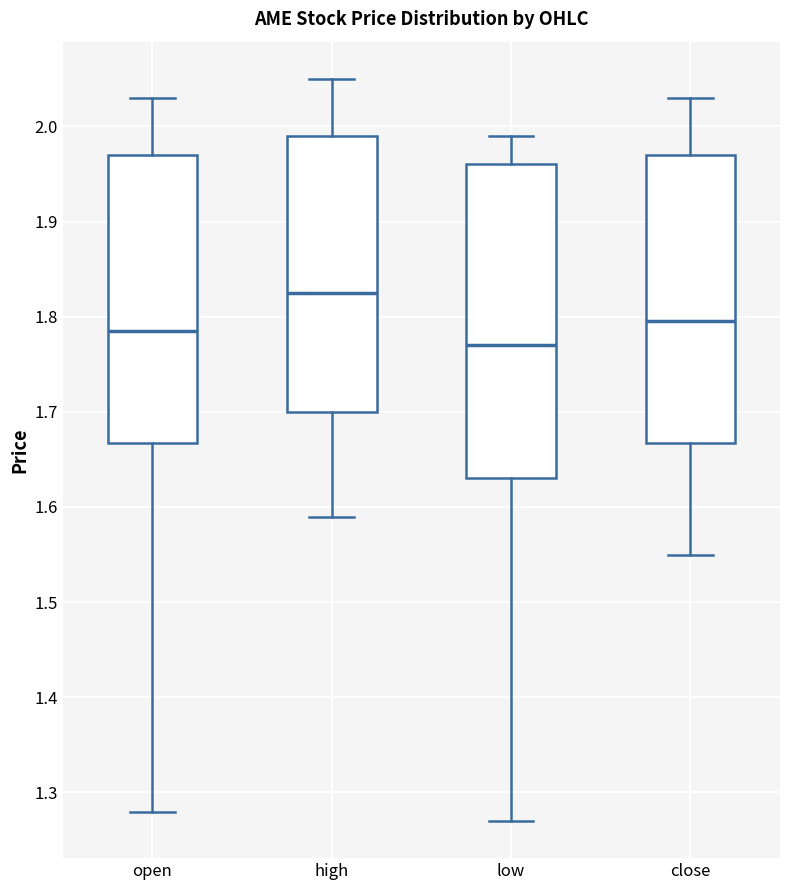

Which box is the tallest, from its lower edge to its upper edge?

low